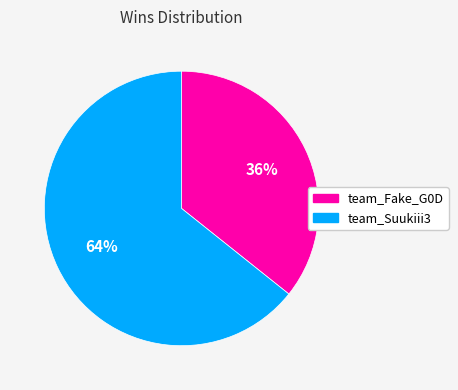

To the nearest percent, what portion does team_Fake_G0D represent?

36%